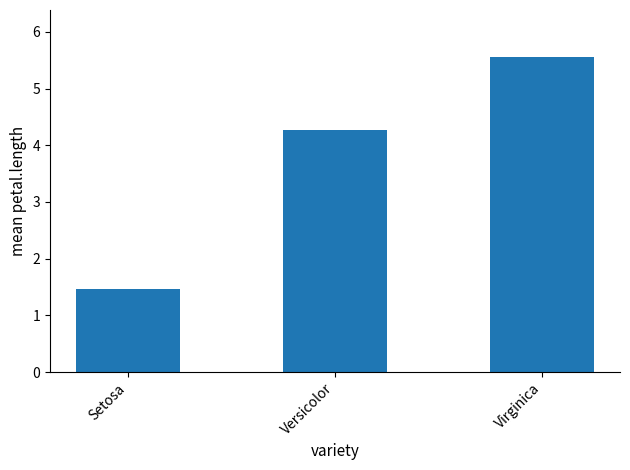

Where is the data nearest to the value 3?

Versicolor